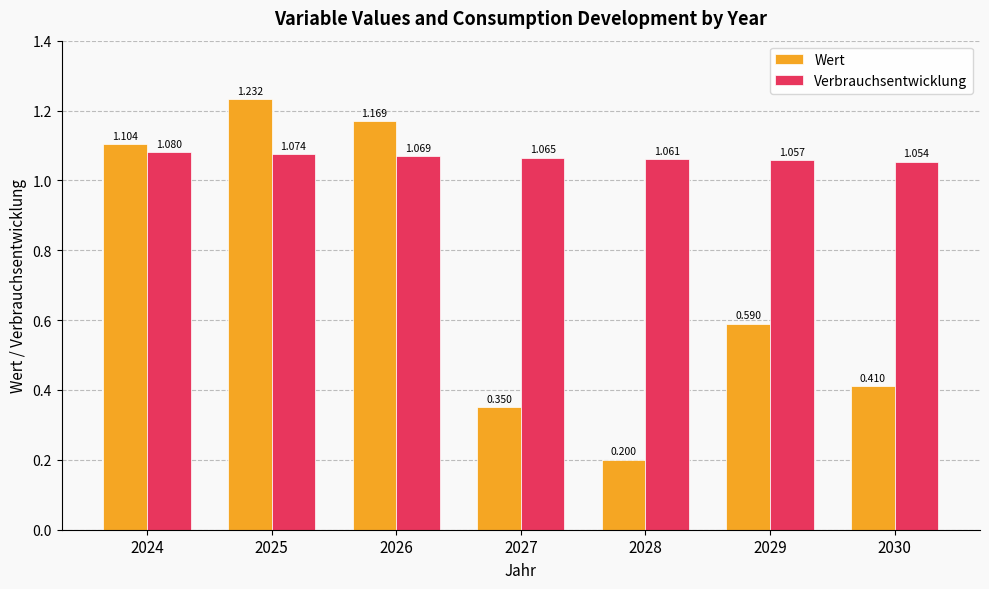

Which series changed the most between 2026 and 2027?

Wert